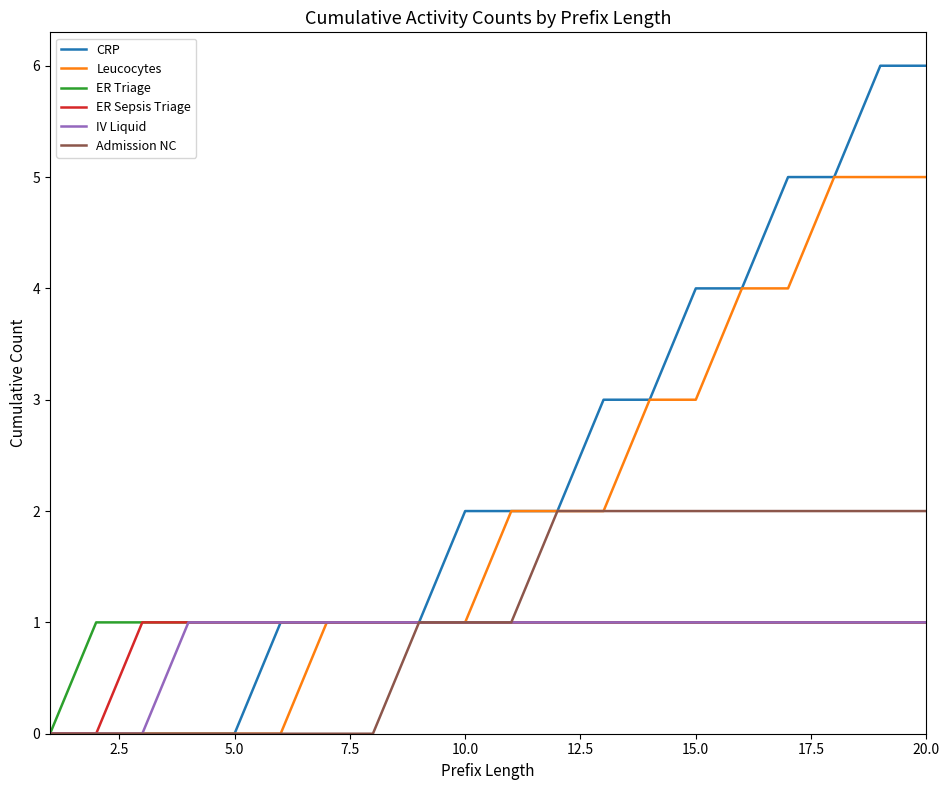

Which series has the largest total across all categories?

CRP